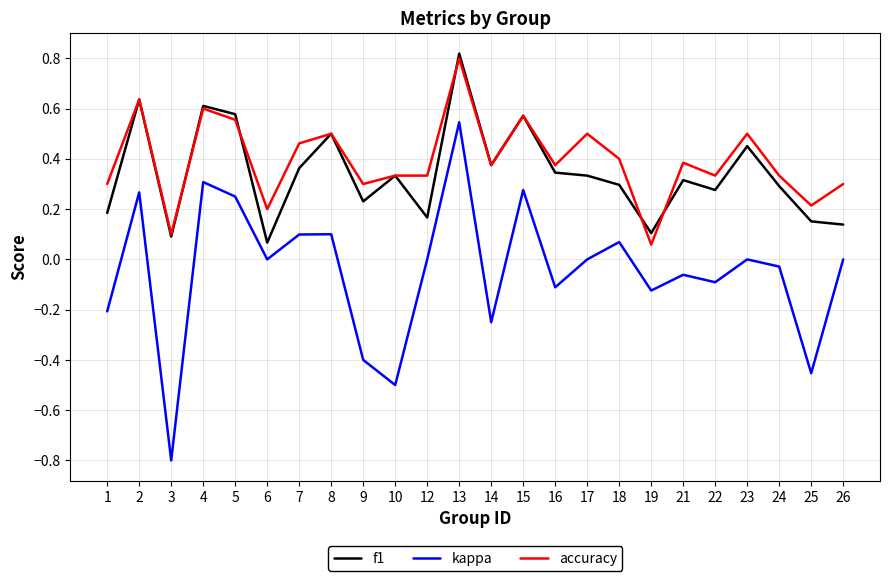

At which category is the sum across all series the highest?

13